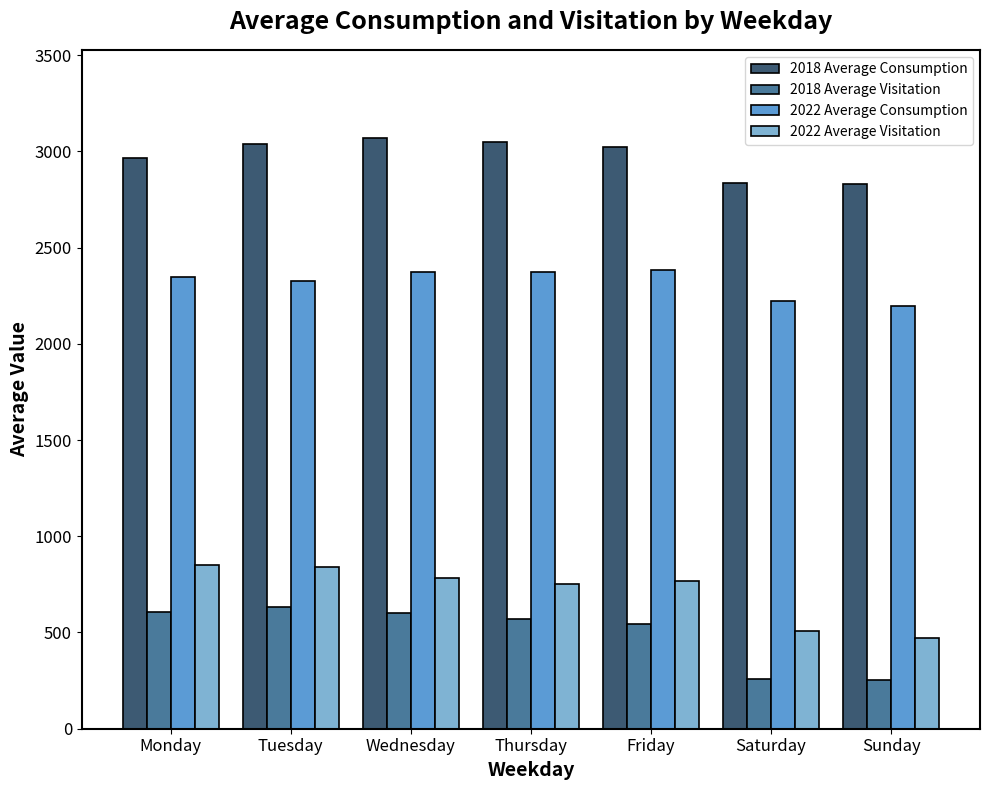

What are all the series names shown in the legend?

2018 Average Consumption, 2018 Average Visitation, 2022 Average Consumption, 2022 Average Visitation